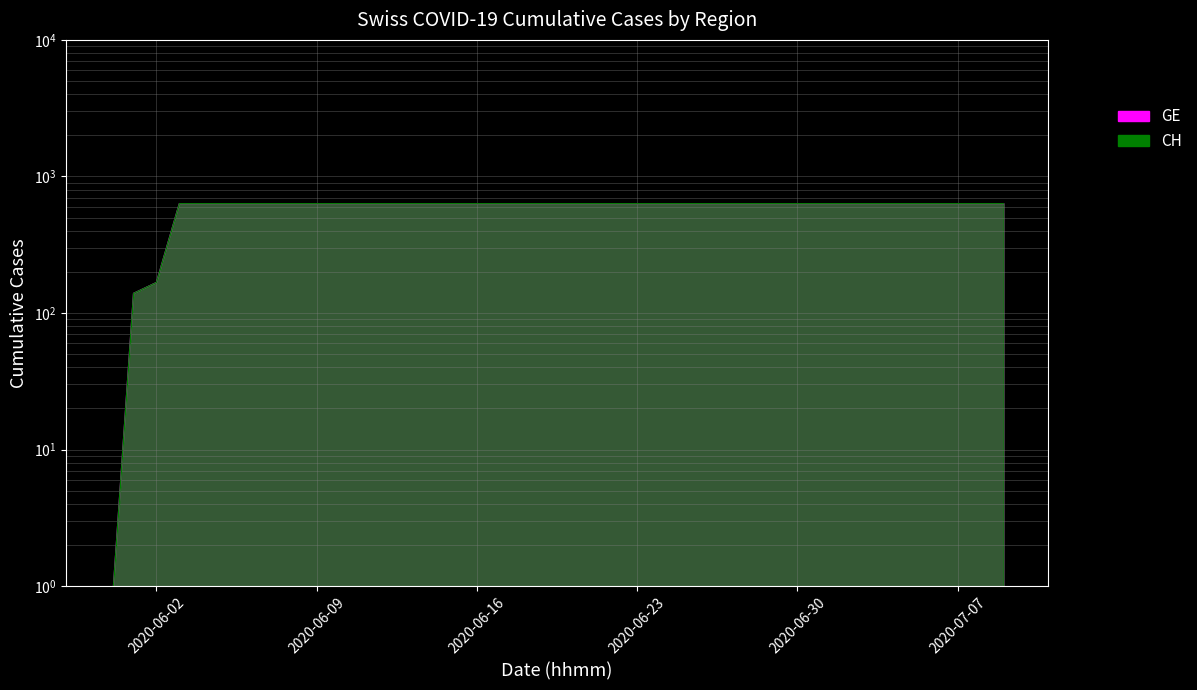

What is the label of the 11th point from the left?

2020-06-10